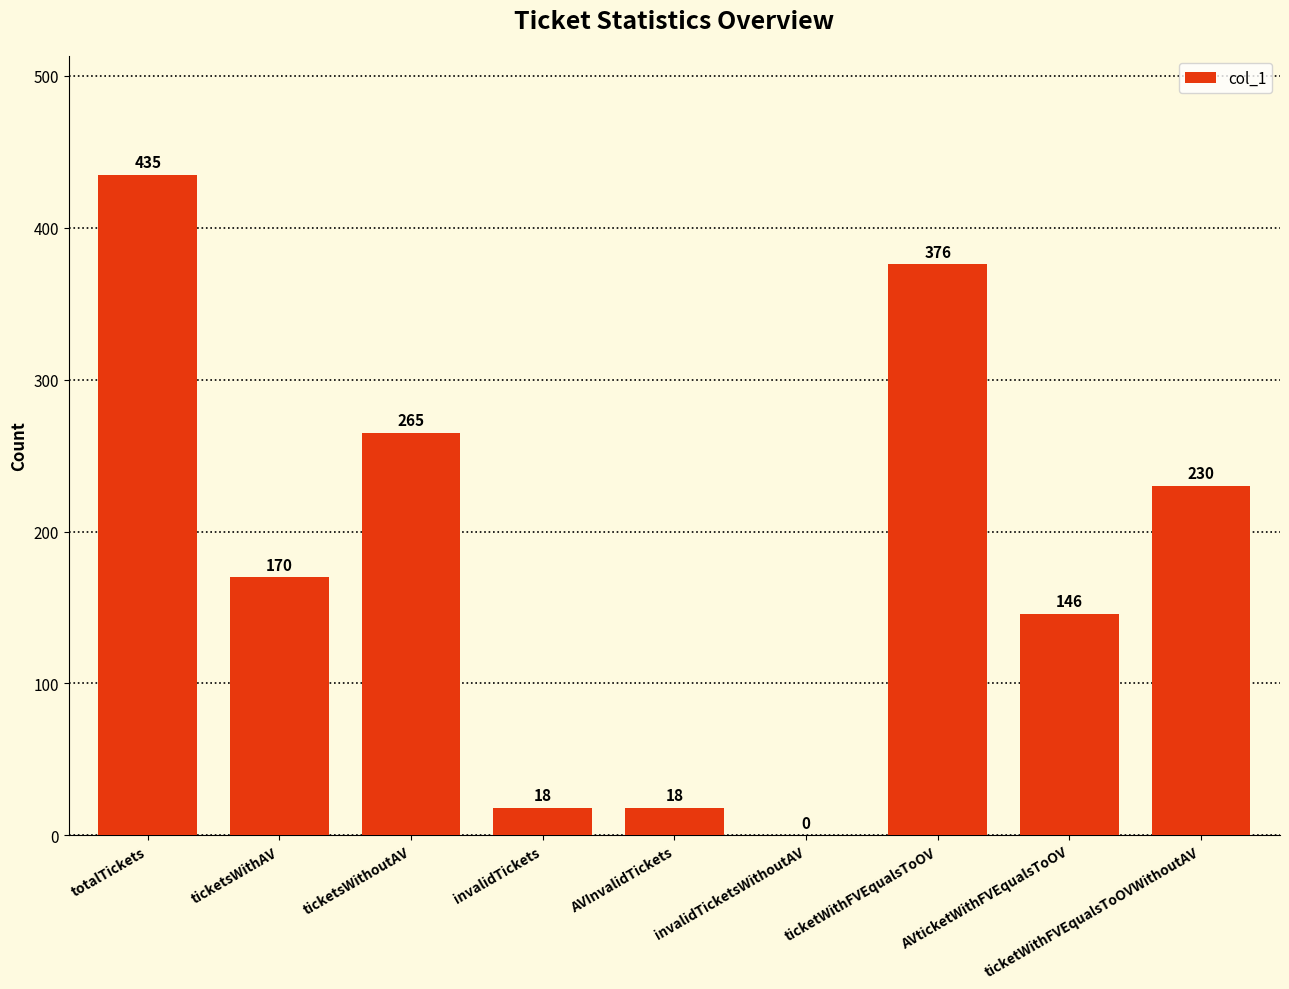

What is the maximum value shown in the chart?

435